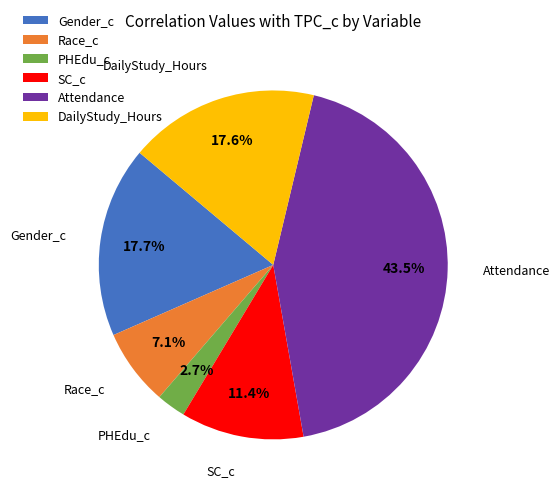

Count the number of slices in the pie.

6